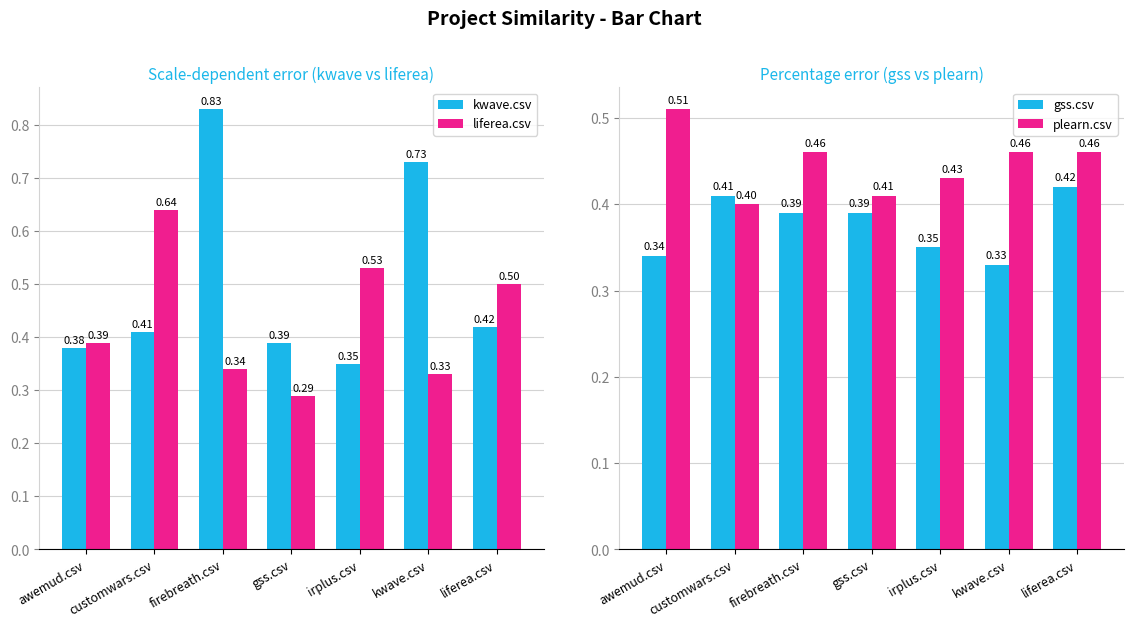

At which label does liferea.csv reach its minimum?

gss.csv